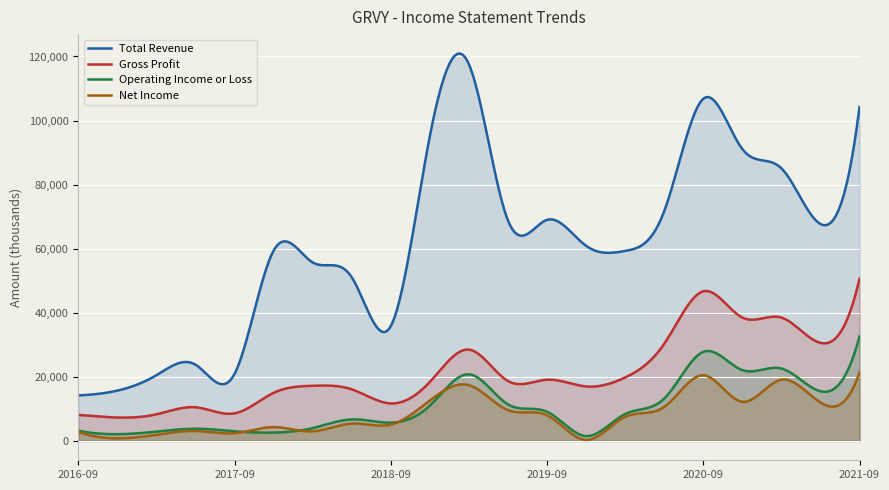

What is the difference between the maximum and second lowest values in the Operating Income or Loss series?

31076.0